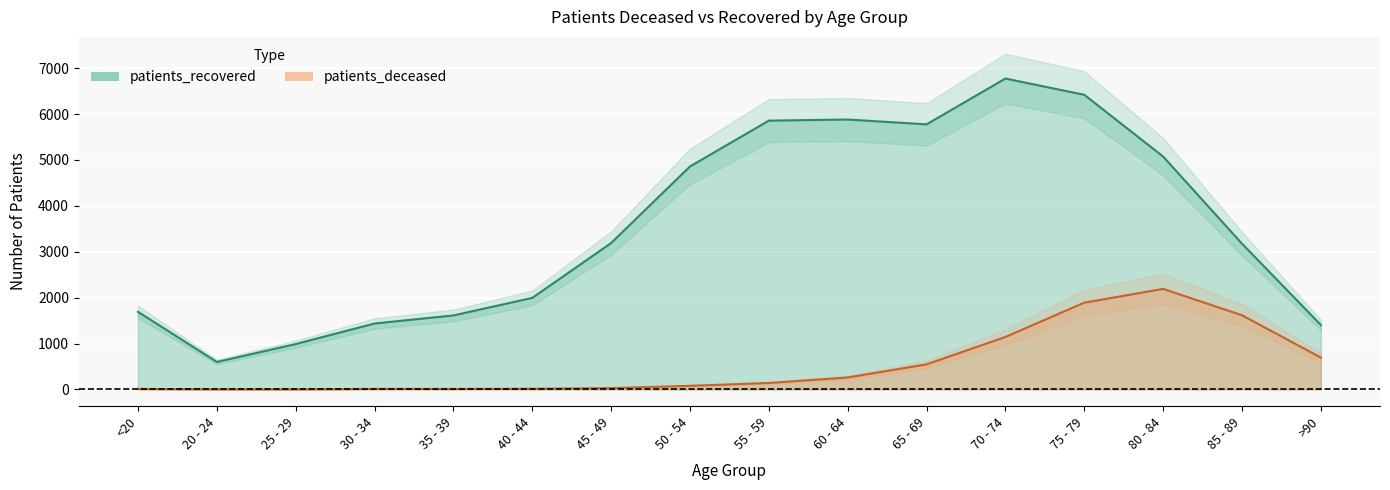

What is the sum of all patients_deceased values?

8633